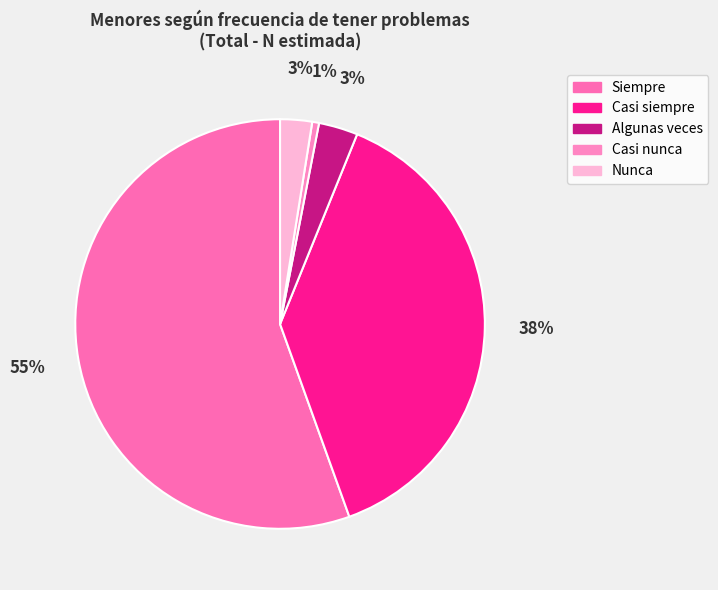

Do Casi nunca and Casi siempre together represent more than half of the pie?

No